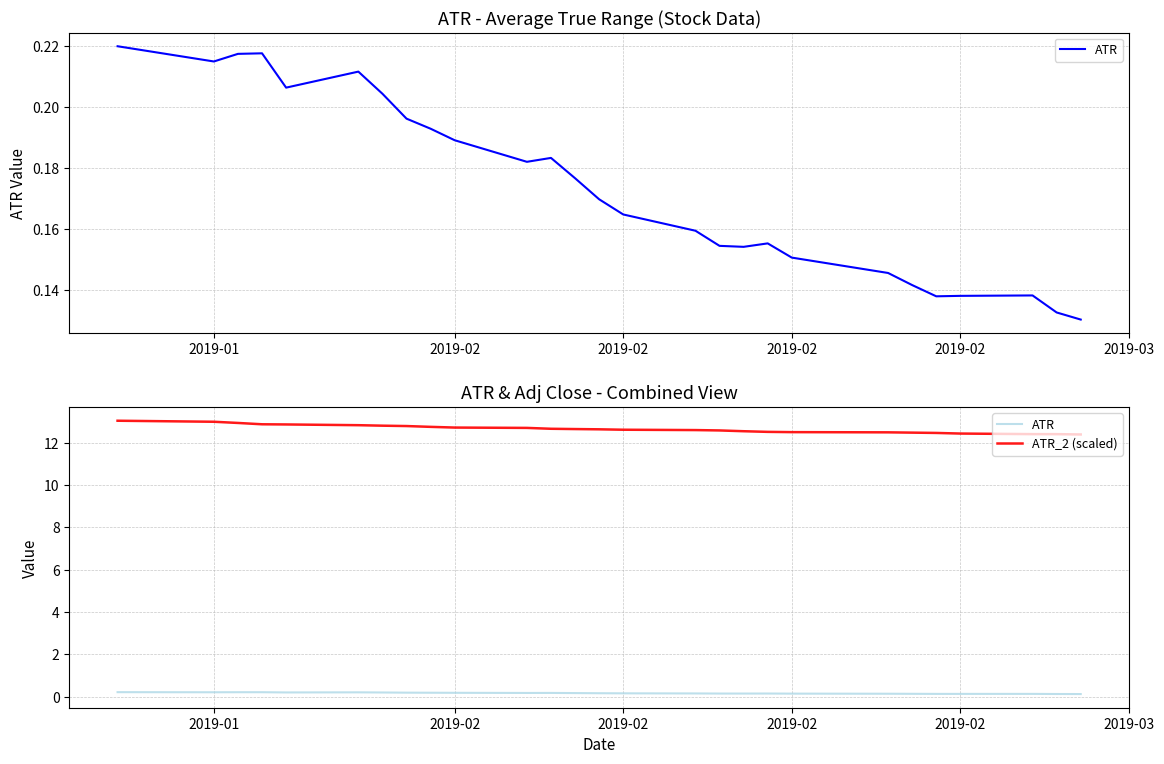

Count the number of categories in the chart.

27